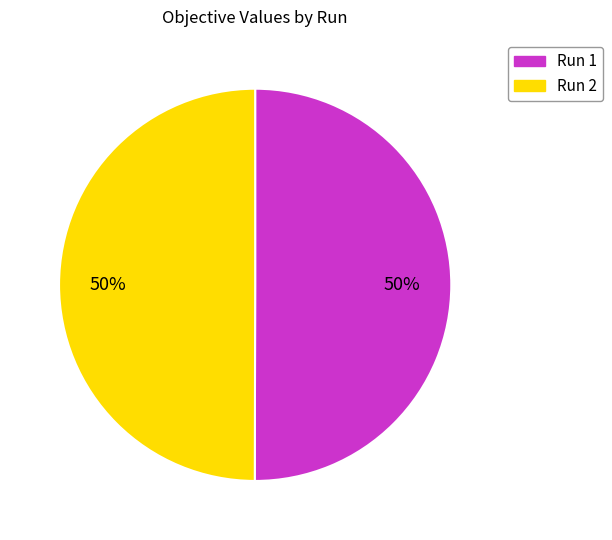

Do Run 1 and Run 2 together represent more than half of the pie?

Yes